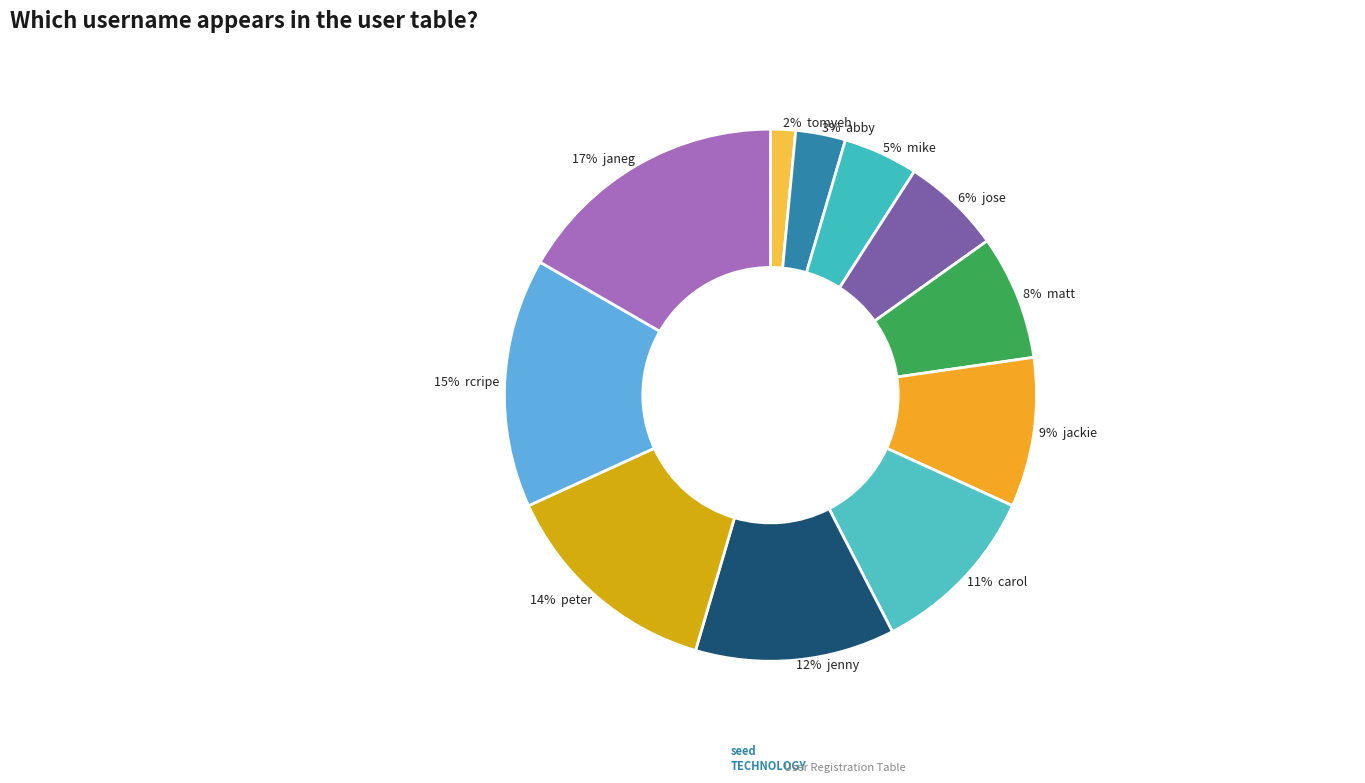

Which slice is the largest?

janeg